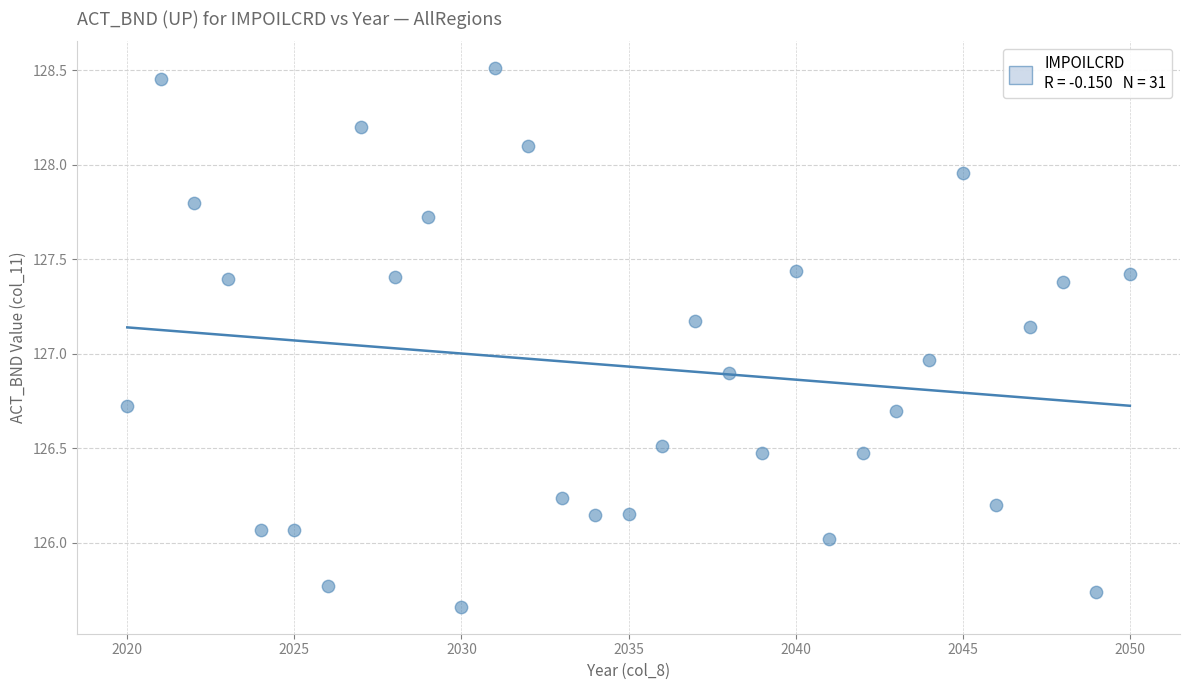

What is the range of X values (max minus min)?

30.0